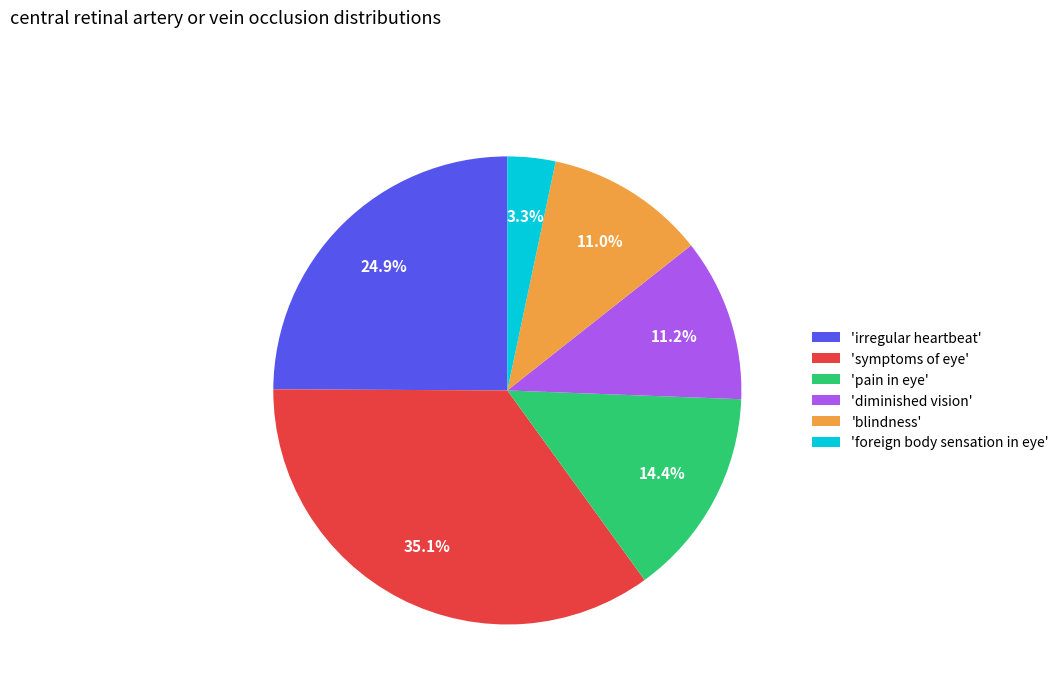

What is the total percentage of 'pain in eye' and 'foreign body sensation in eye'?

17.7%